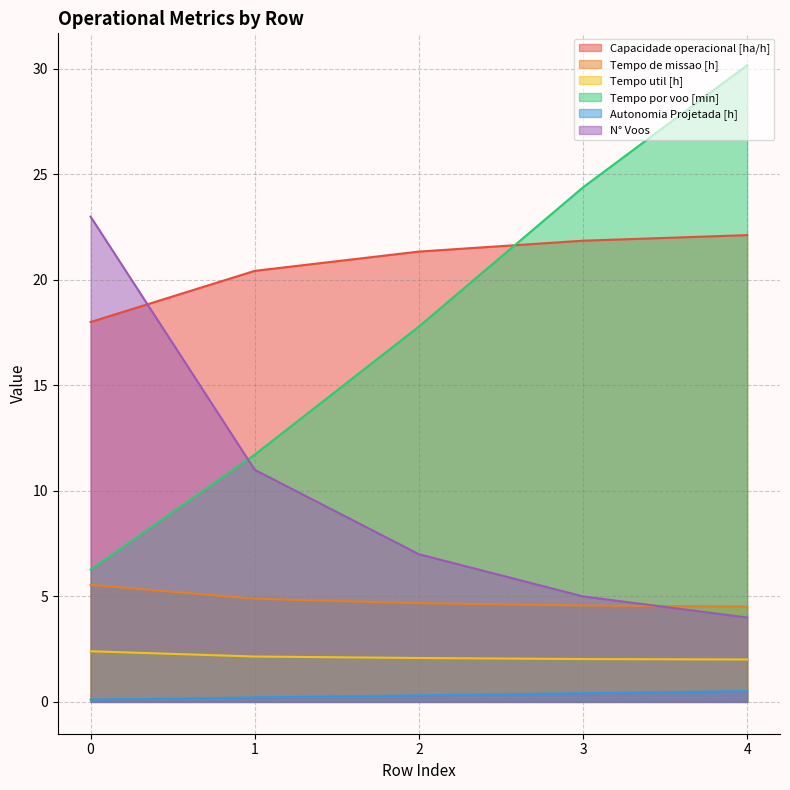

Which series has the widest spread of values?

Tempo por voo [min]